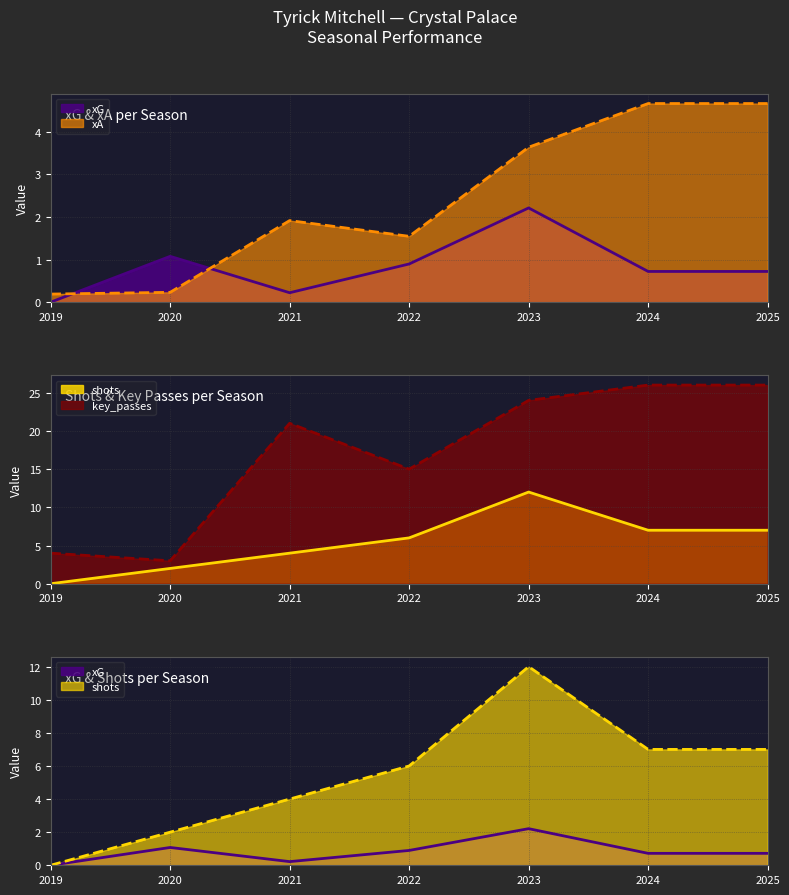

What is the difference between the maximum and minimum values in the xA series?

4.5